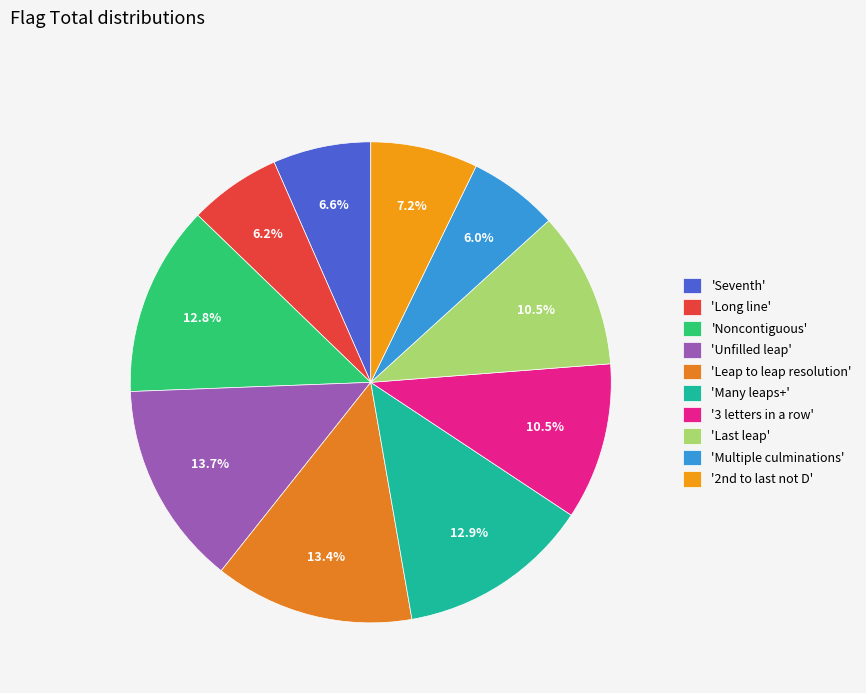

How many segments does this pie chart have?

10